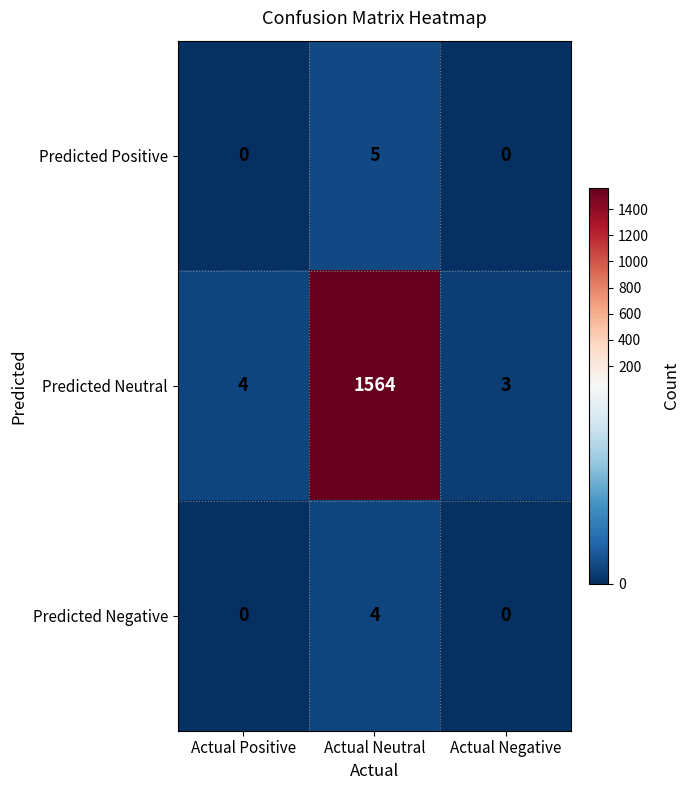

List the series in order of their peak value, lowest first.

Predicted Negative, Predicted Positive, Predicted Neutral